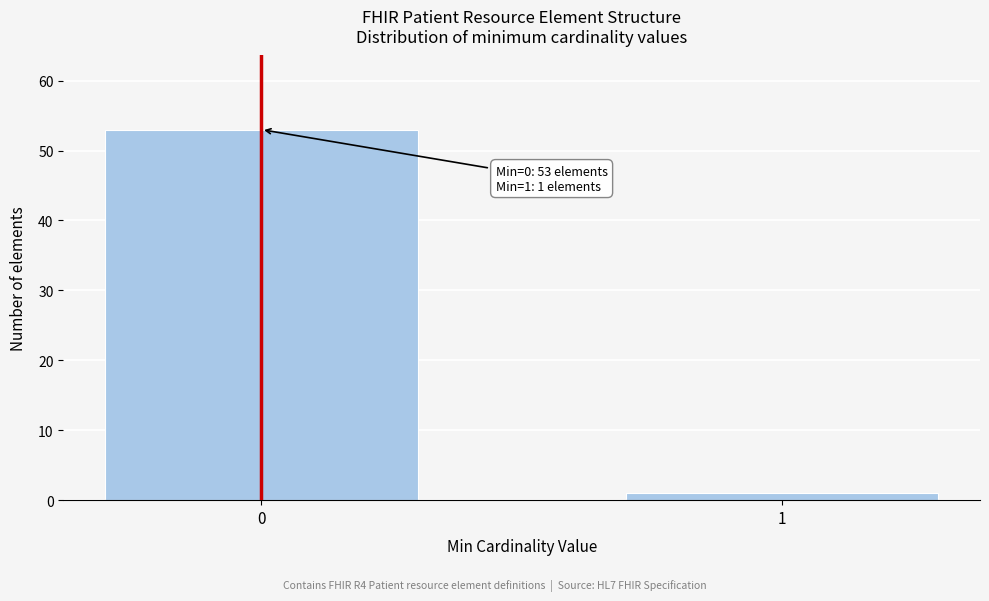

Reading left to right, what are all the values shown in this chart?

0=53	1=1